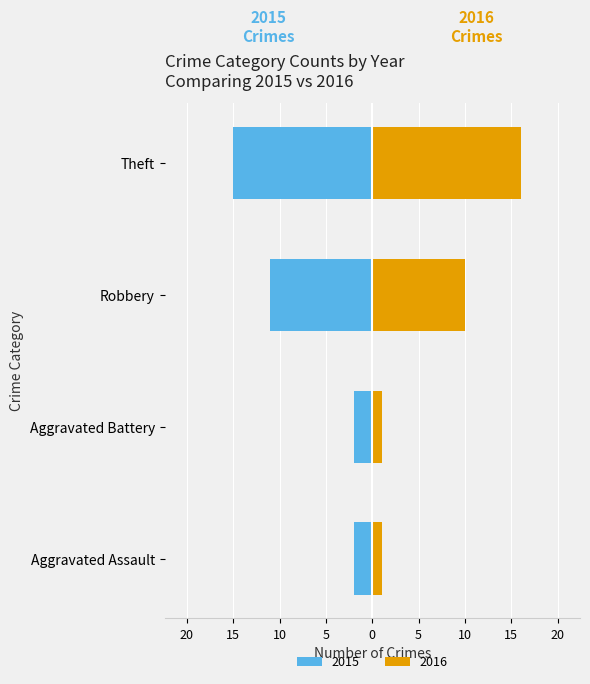

At which label does Left (negated) reach its minimum?

Theft